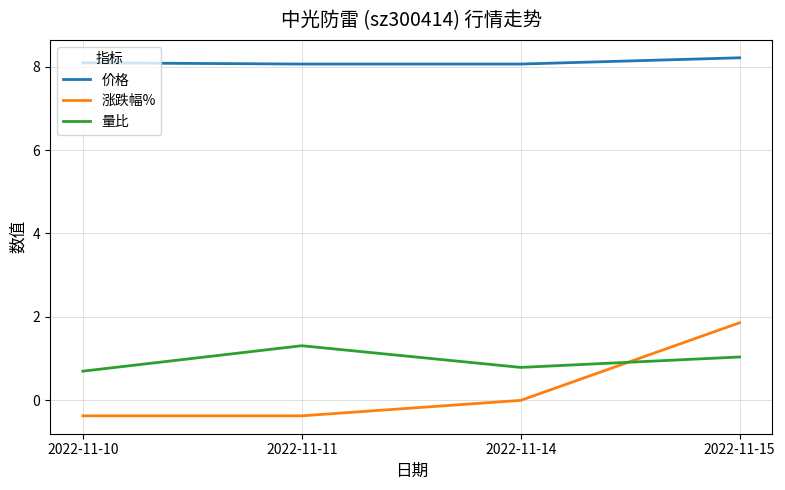

What is the approximate value of 价格 at 2022-11-11?

8.1